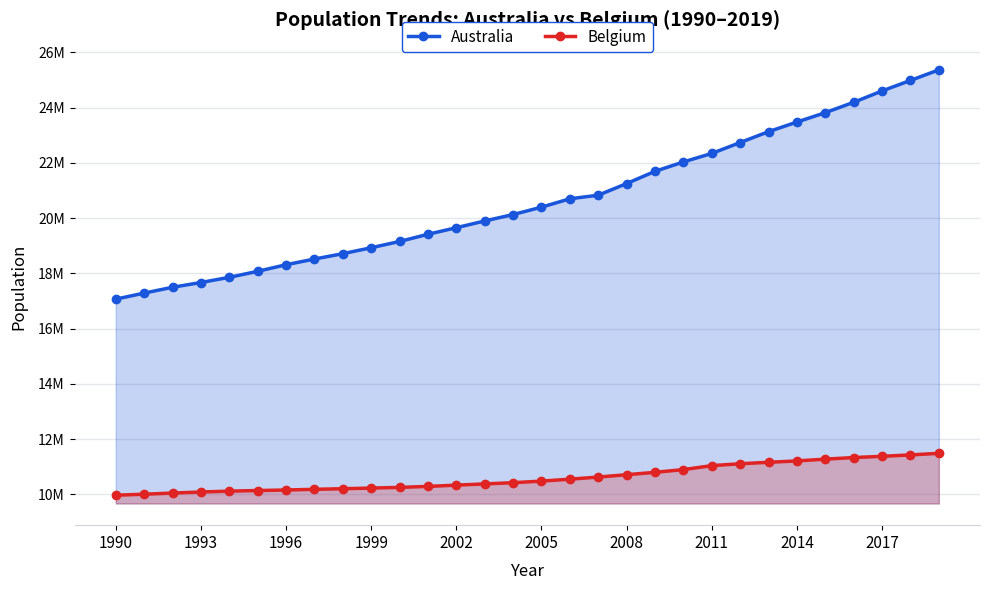

Rank the series by their maximum value, from lowest to highest.

Belgium, Australia